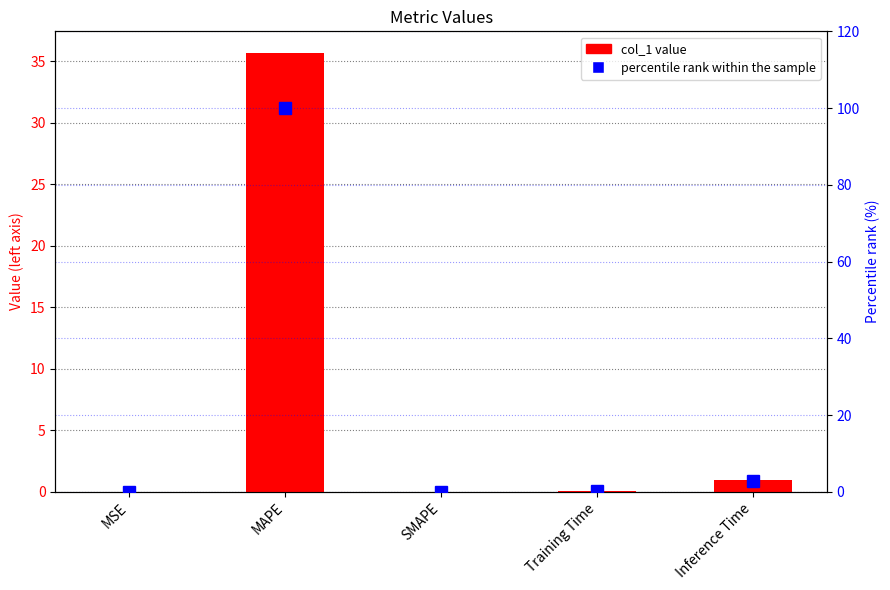

How many values in percentile rank within the sample are above zero?

4